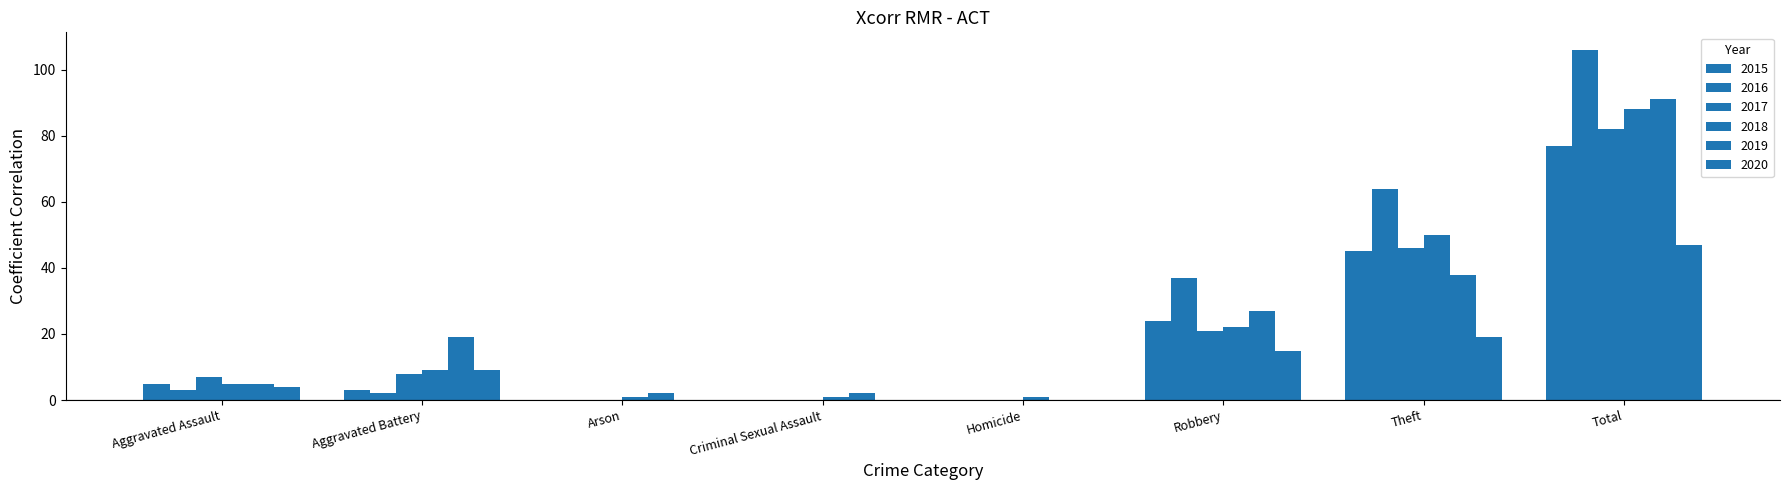

Which series changed the most between Criminal Sexual Assault and Robbery?

2016